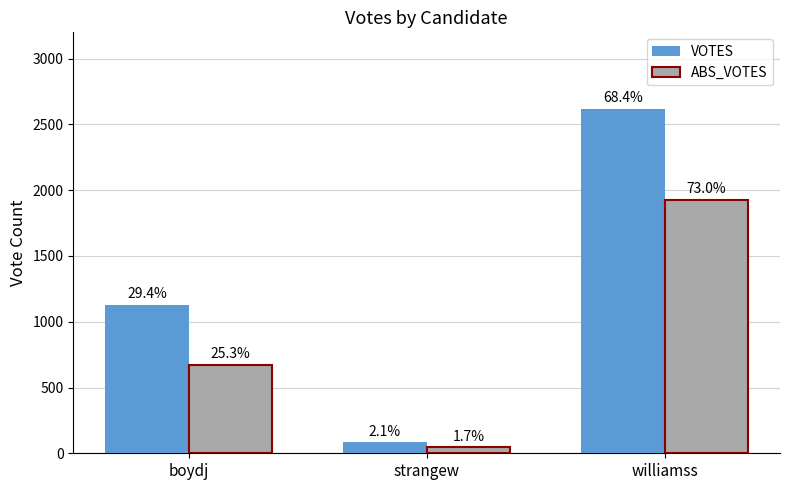

What are all the series names shown in the legend?

VOTES, ABS_VOTES